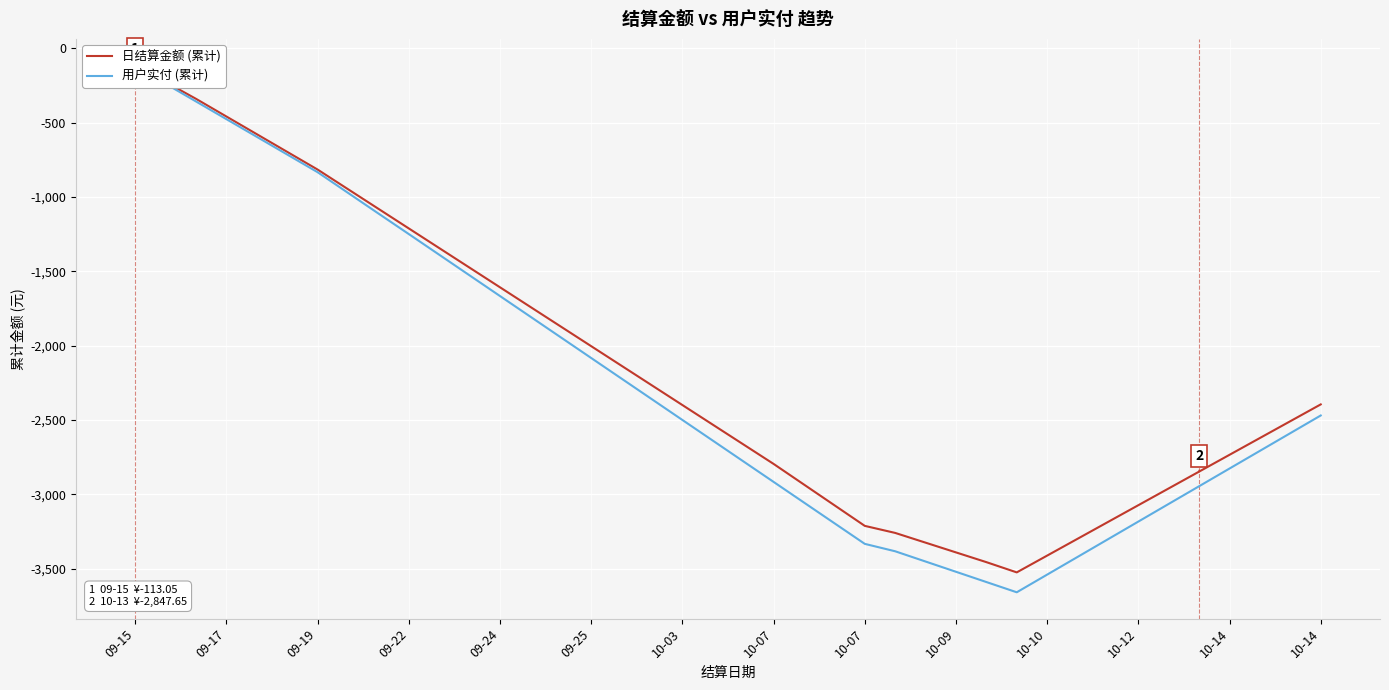

Is the value of 用户实付 (累计) at 16 greater than the value of 日结算金额 (累计) at 23?

Yes